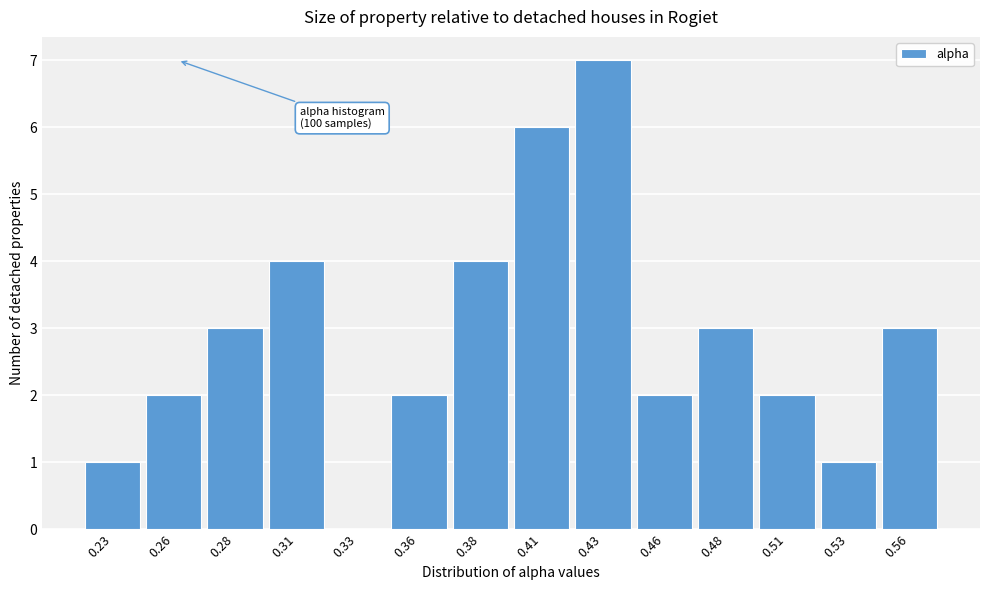

Reading left to right, list all the values displayed in this chart.

0.23=1	0.26=2	0.28=3	0.31=4	0.33=0	0.36=2	0.38=4	0.41=6	0.43=7	0.46=2	0.48=3	0.51=2	0.53=1	0.56=3